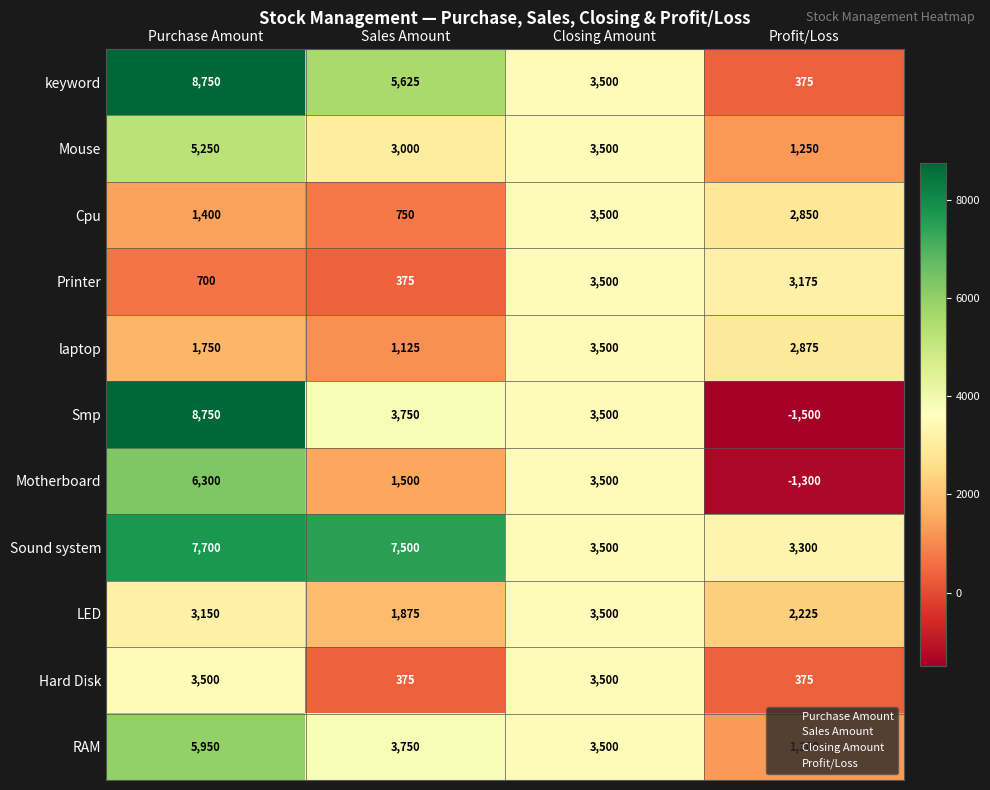

Which series has the largest total across all categories?

Sound system